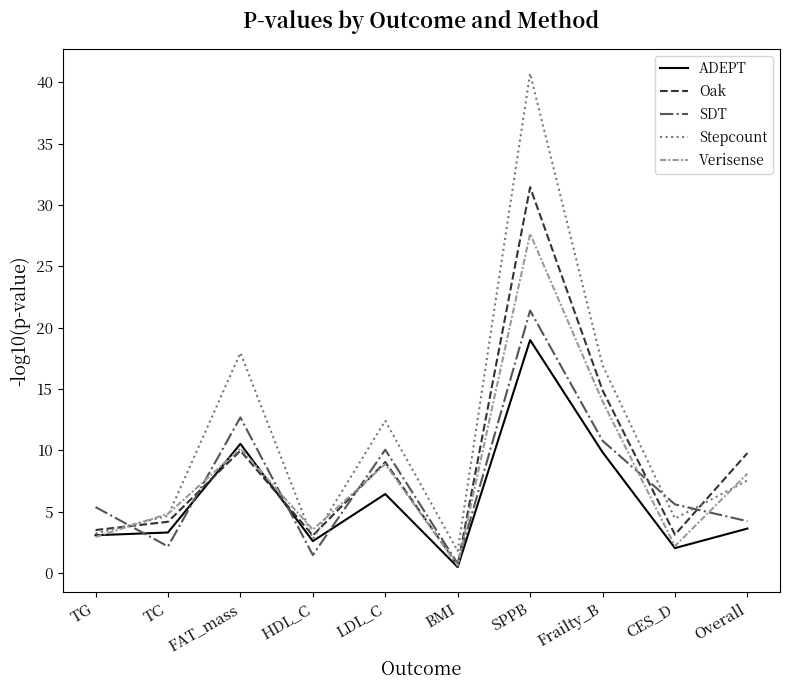

What is the sum of all Verisense values?

82.9